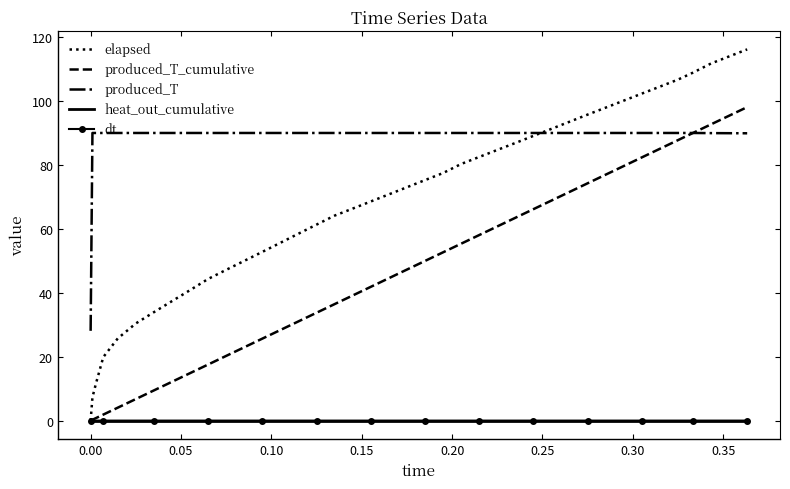

Which series has the widest spread of values?

elapsed